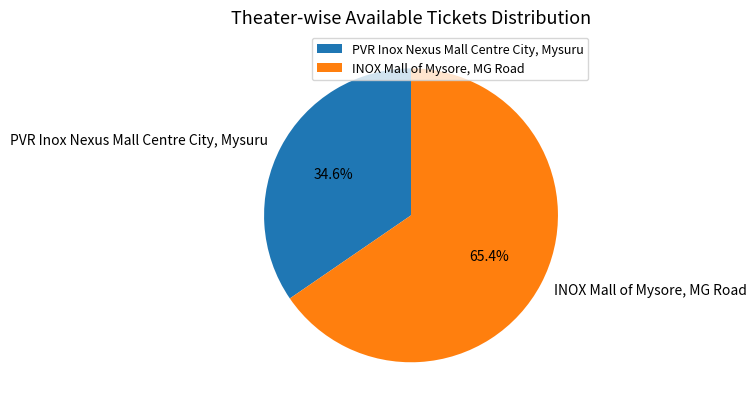

True or false: INOX Mall of Mysore, MG Road accounts for 65% of the total.

True